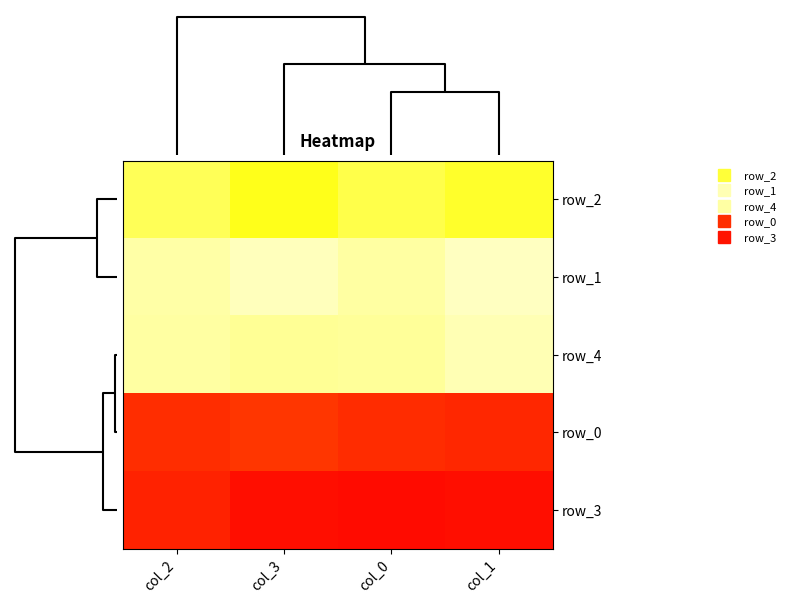

What is the difference between the highest and lowest values at col_3?

0.3